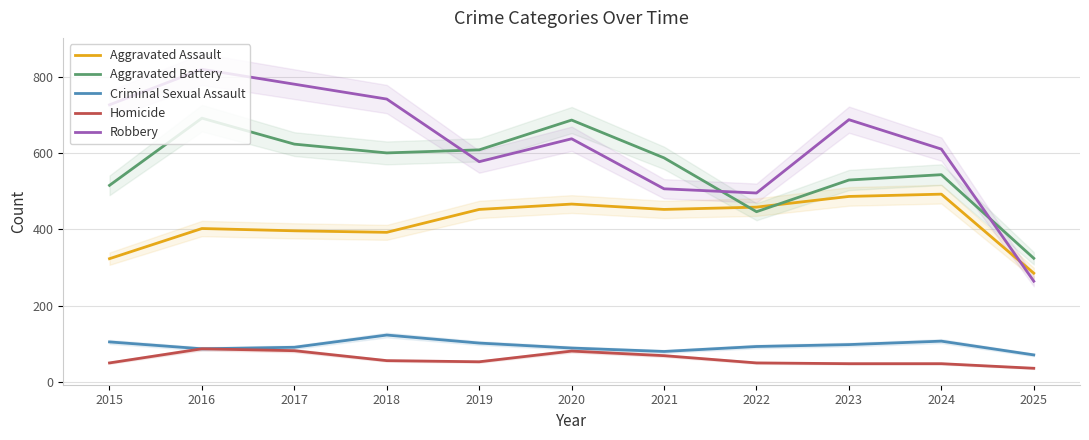

How many lines are shown in the chart?

5